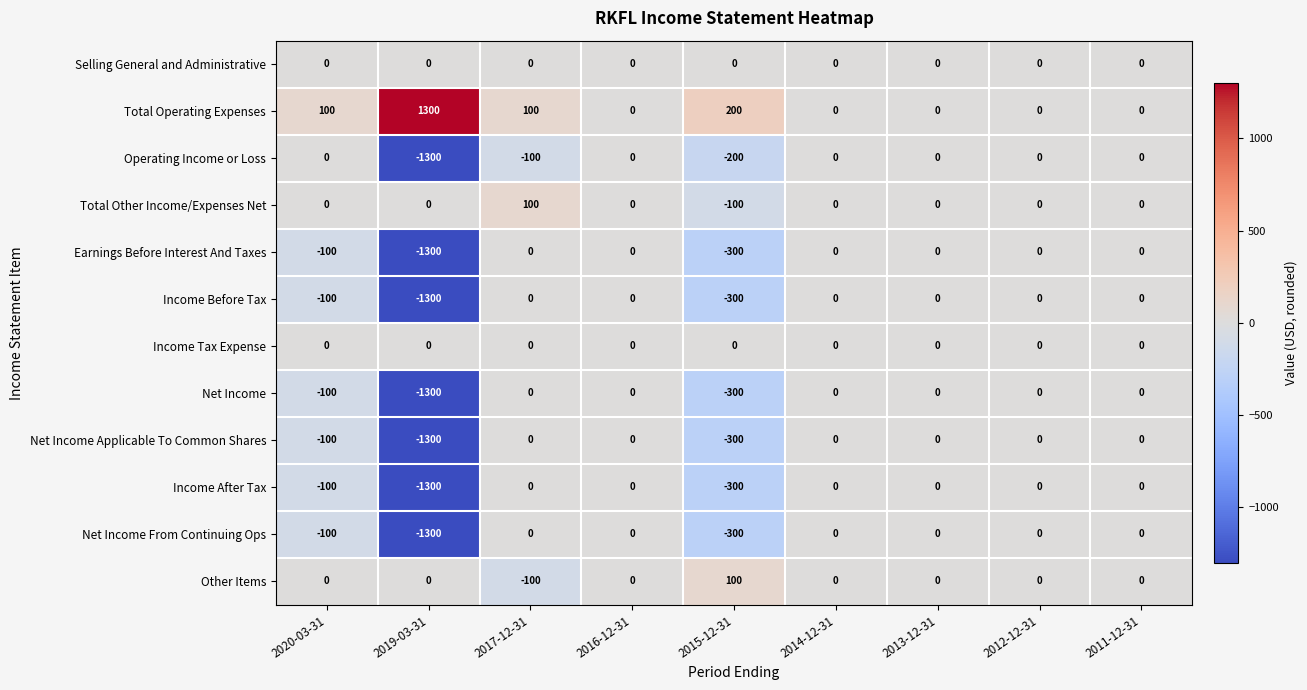

What is the difference between the maximum and minimum values in the Net Income series?

1300